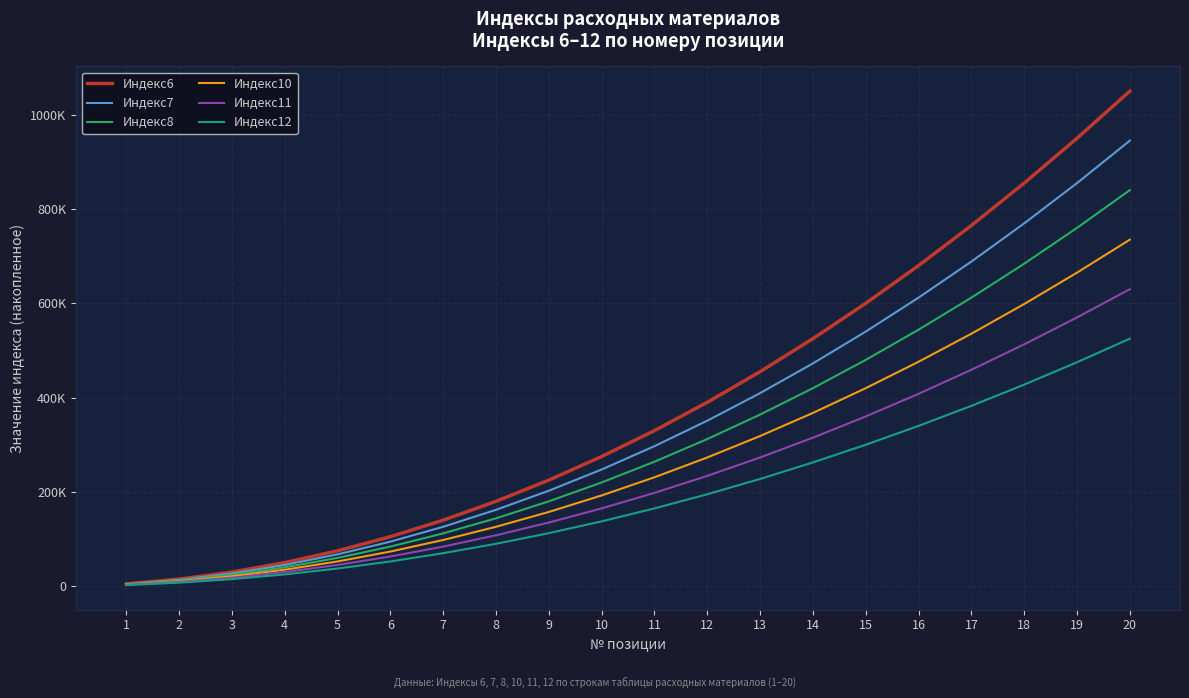

What are all the series names shown in the legend?

Индекс6, Индекс7, Индекс8, Индекс10, Индекс11, Индекс12